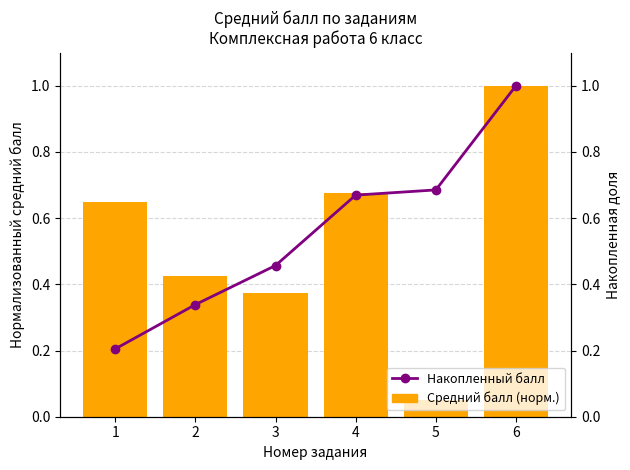

Which series has the largest range (max minus min)?

Средний балл (норм.)